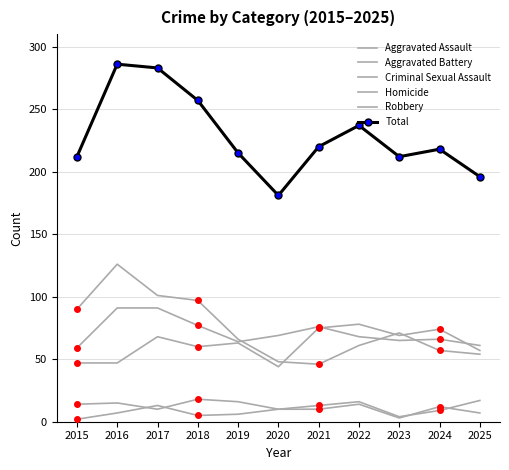

Reading left to right, extract all data points from this chart.

Aggravated Assault: 47	47	68	60	63	44	75	78	69	74	57
Aggravated Battery: 59	91	91	77	64	69	76	68	65	66	61
Criminal Sexual Assault: 14	15	10	18	16	10	13	16	4	9	17
Homicide: 2	7	13	5	6	10	10	14	3	12	7
Robbery: 90	126	101	97	66	48	46	61	71	57	54
Total: 212	286	283	257	215	181	220	237	212	218	196